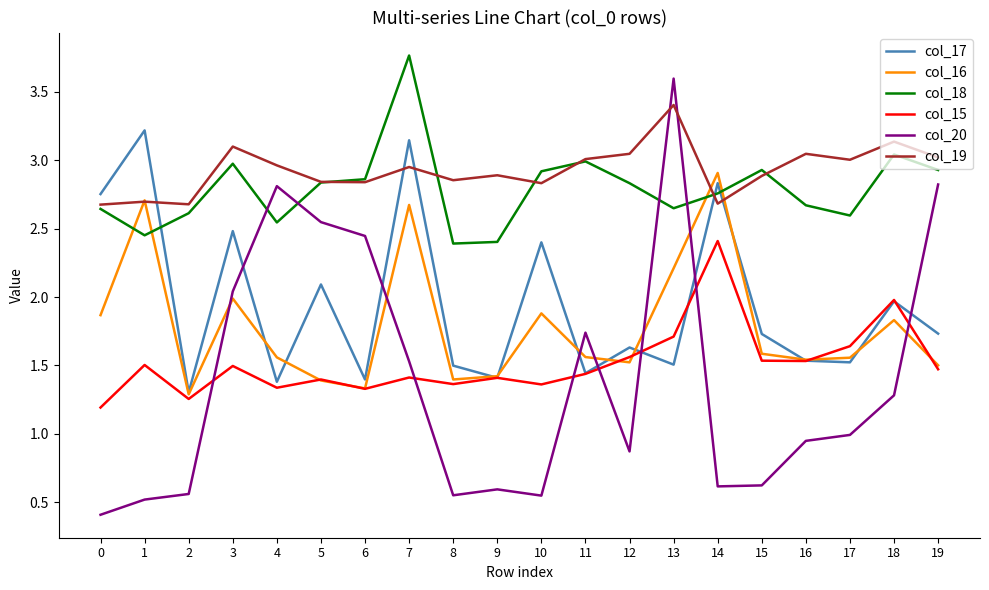

What is the greatest value displayed?

3.8